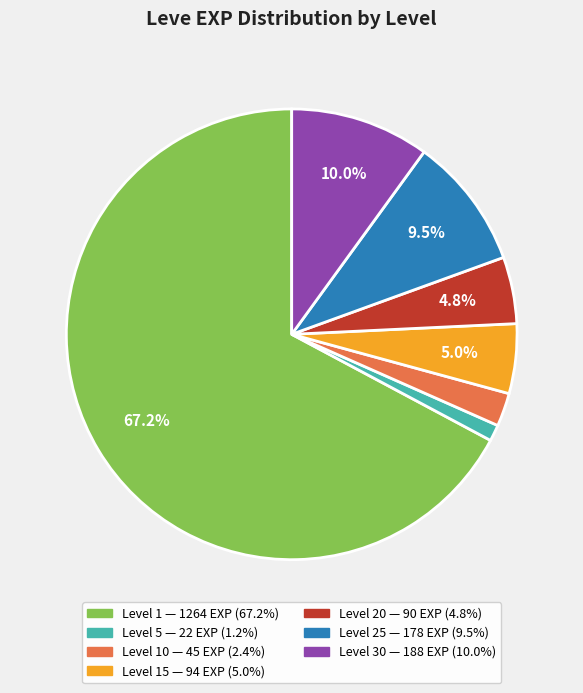

Is there a majority slice in this chart?

Yes